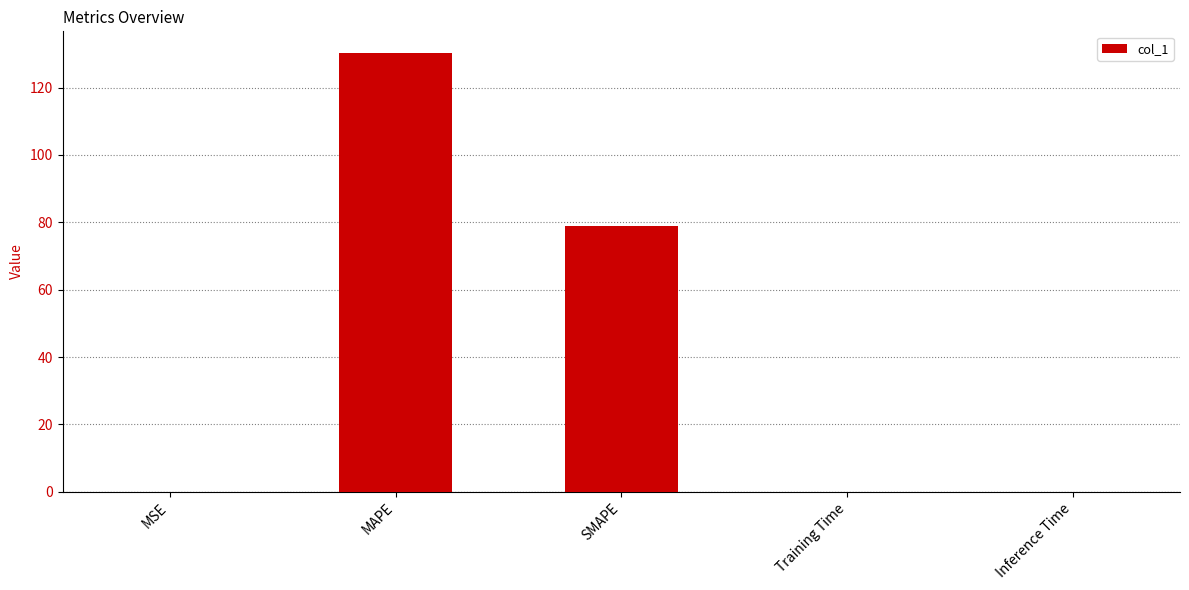

What is the sum of all values?

209.0